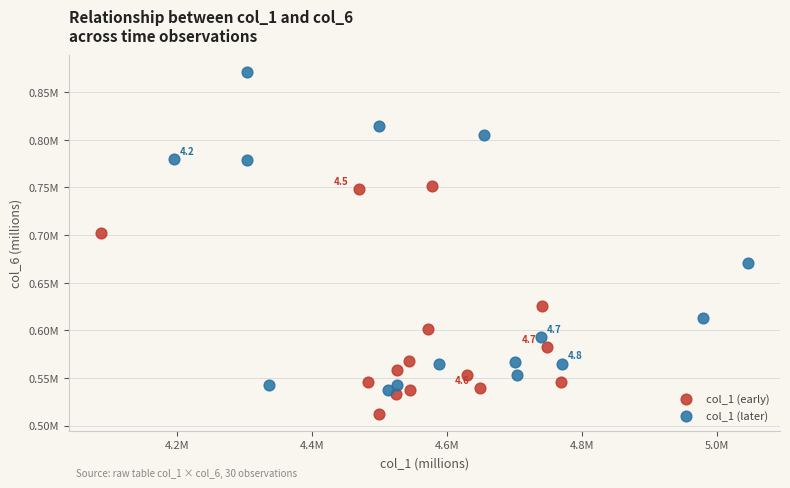

What are all the series names shown in the legend?

col_1 (early), col_1 (later)